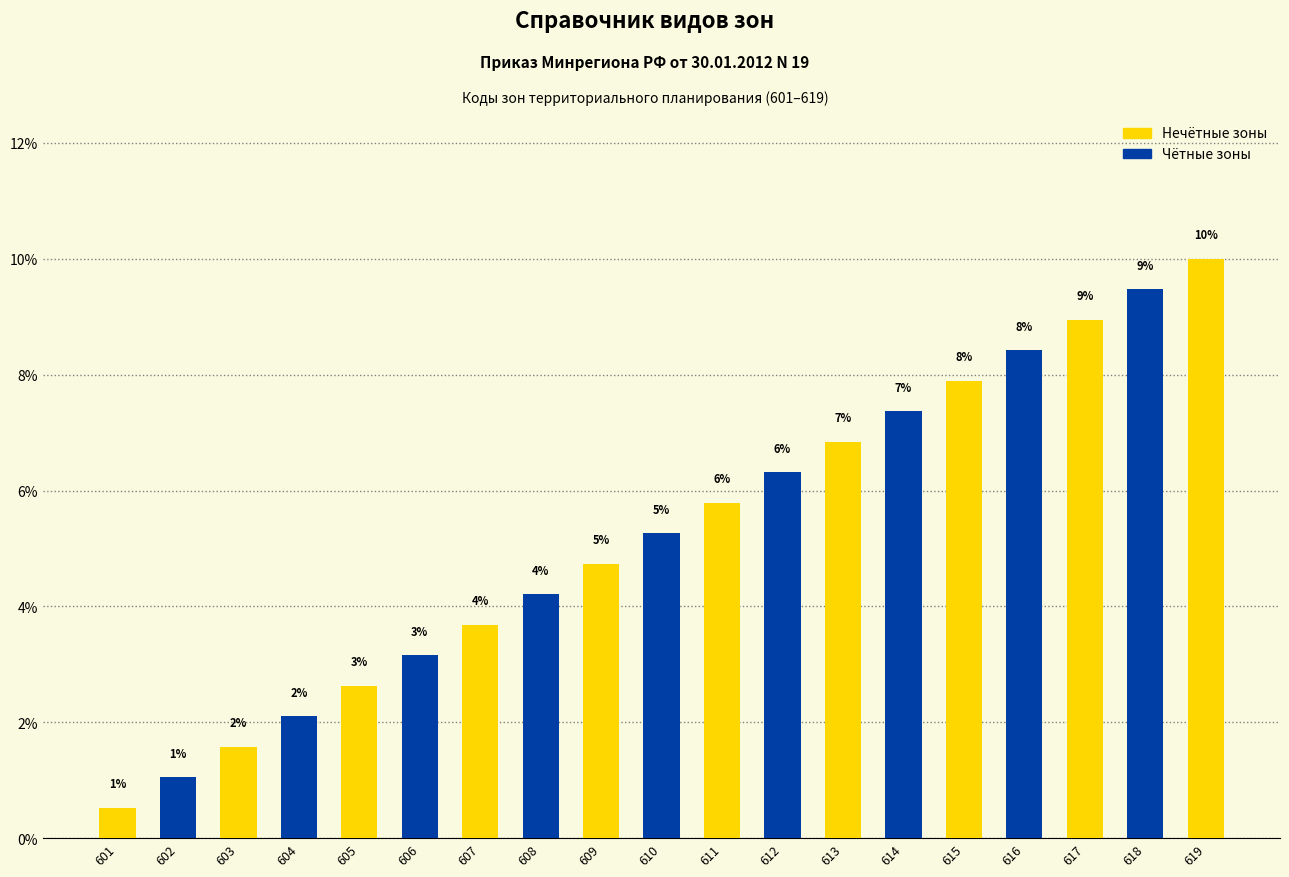

How many bars are there in total?

19